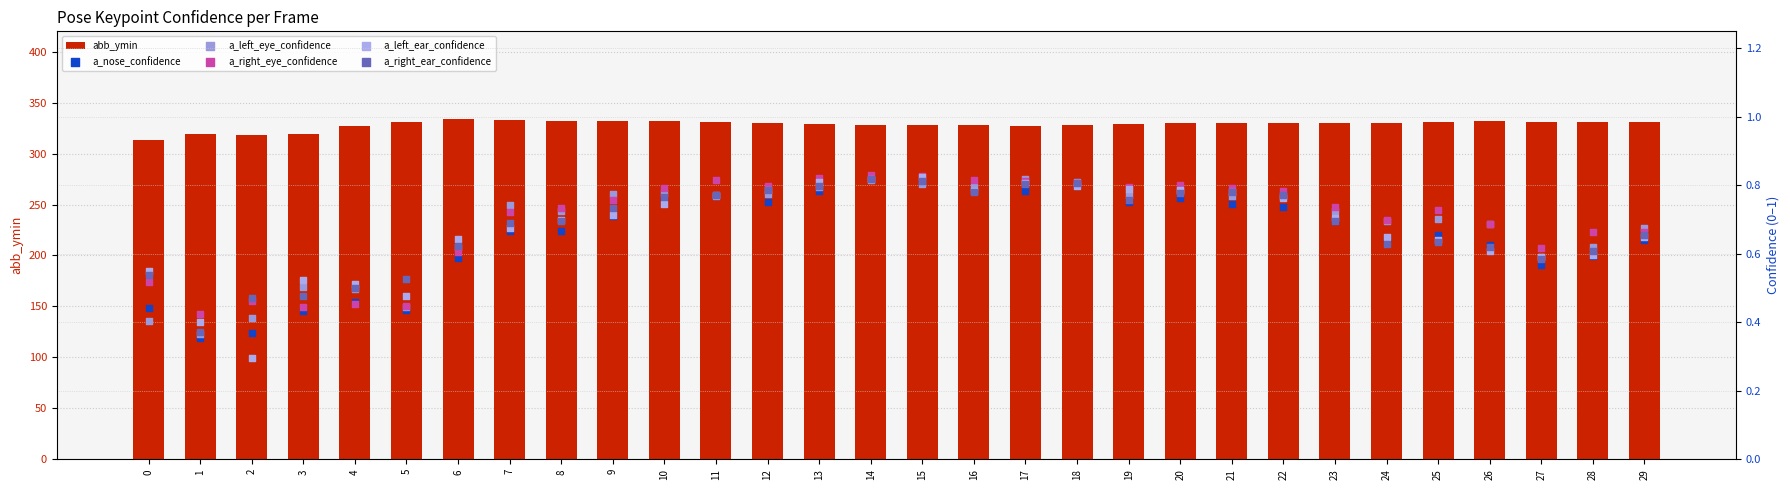

Which series has the largest total across all categories?

abb_ymin